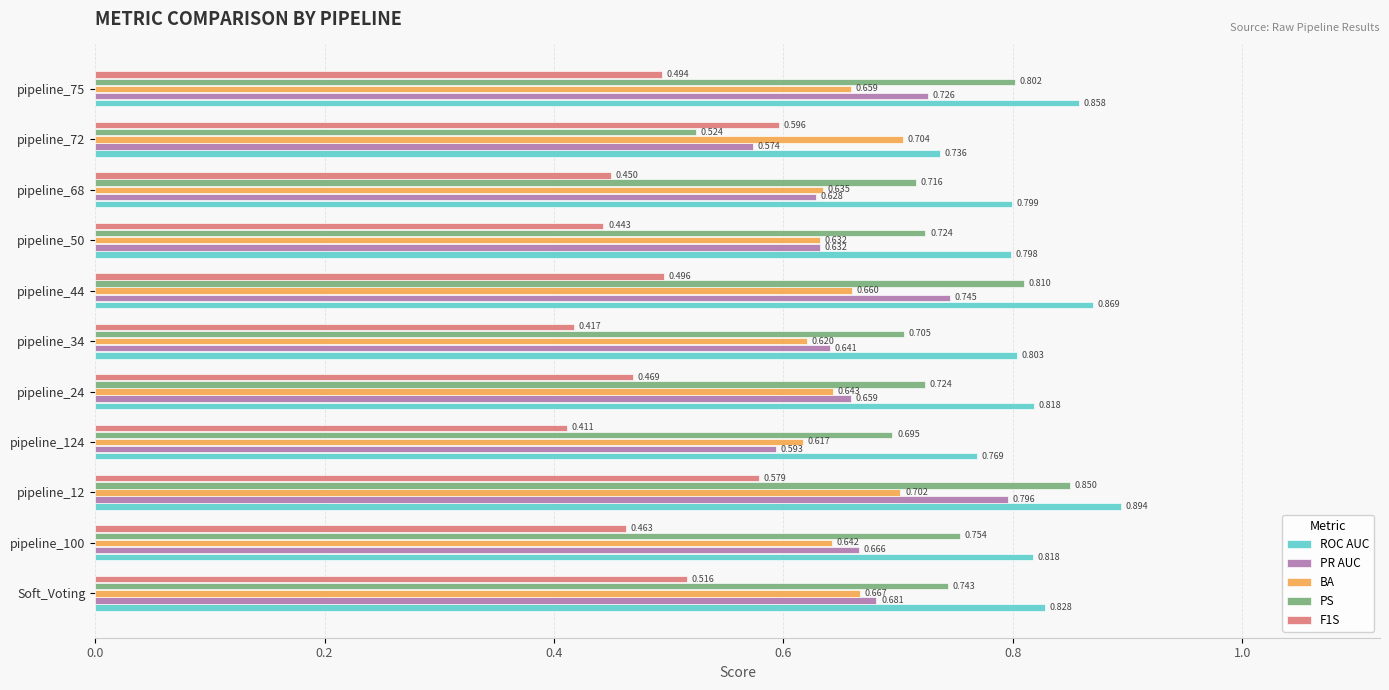

Which series has the largest total across all categories?

ROC AUC